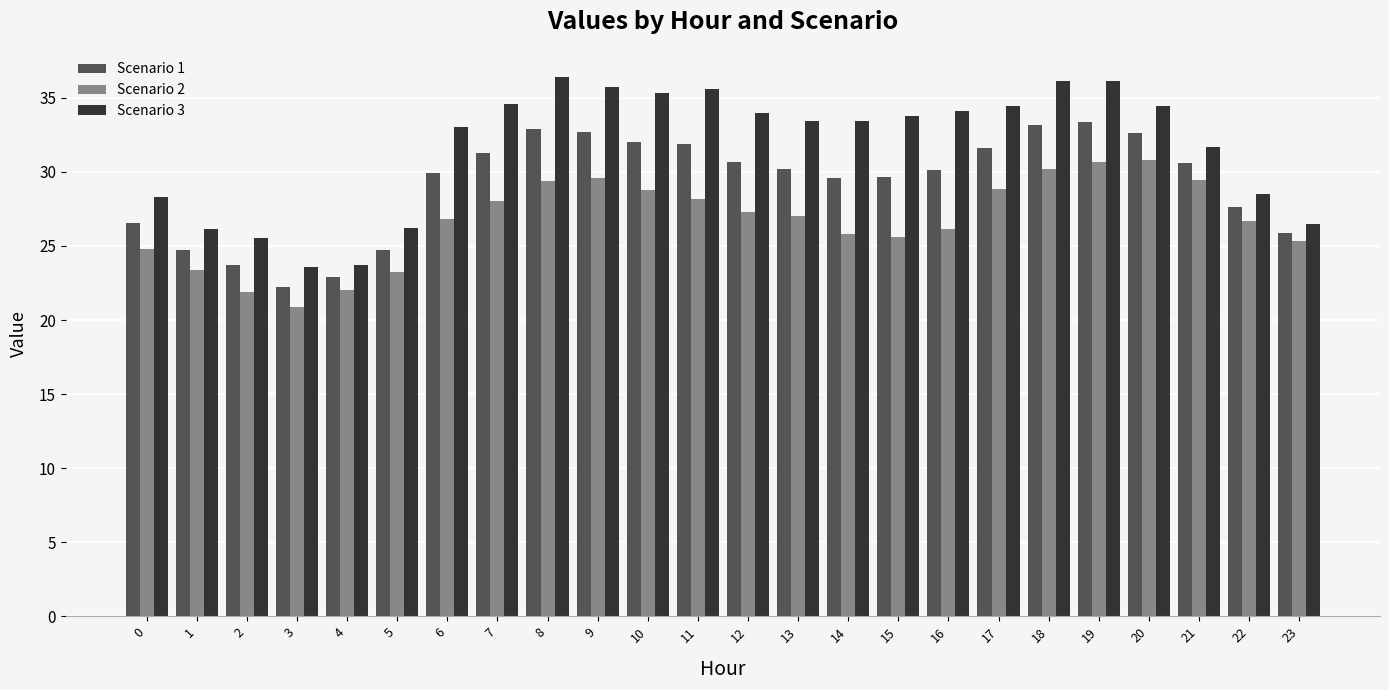

What is the difference between the highest and lowest values at 20?

3.6